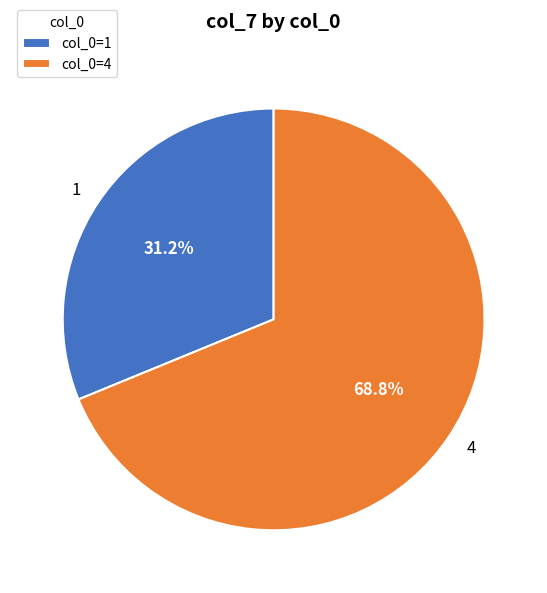

Is it true that 4 is 69% of the pie?

True